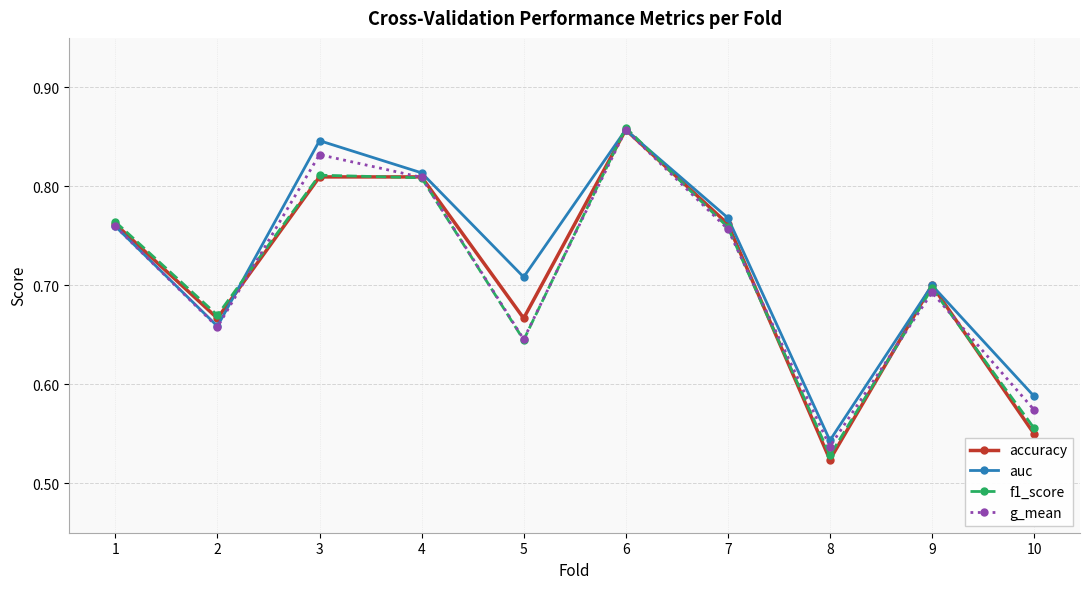

Count the f1_score values in the range 0 to 1.

10